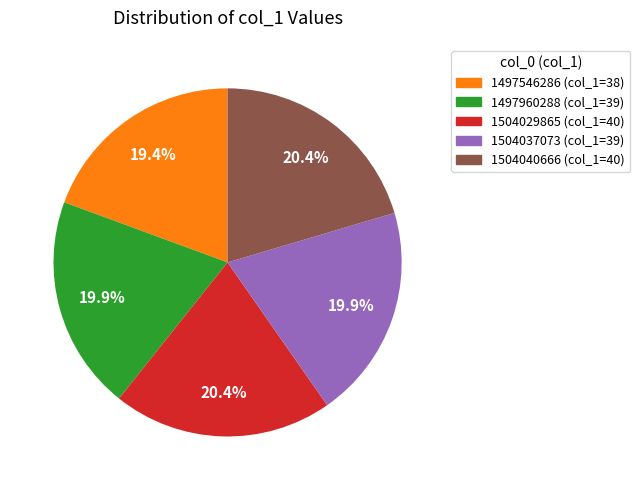

Is there a majority slice in this chart?

No